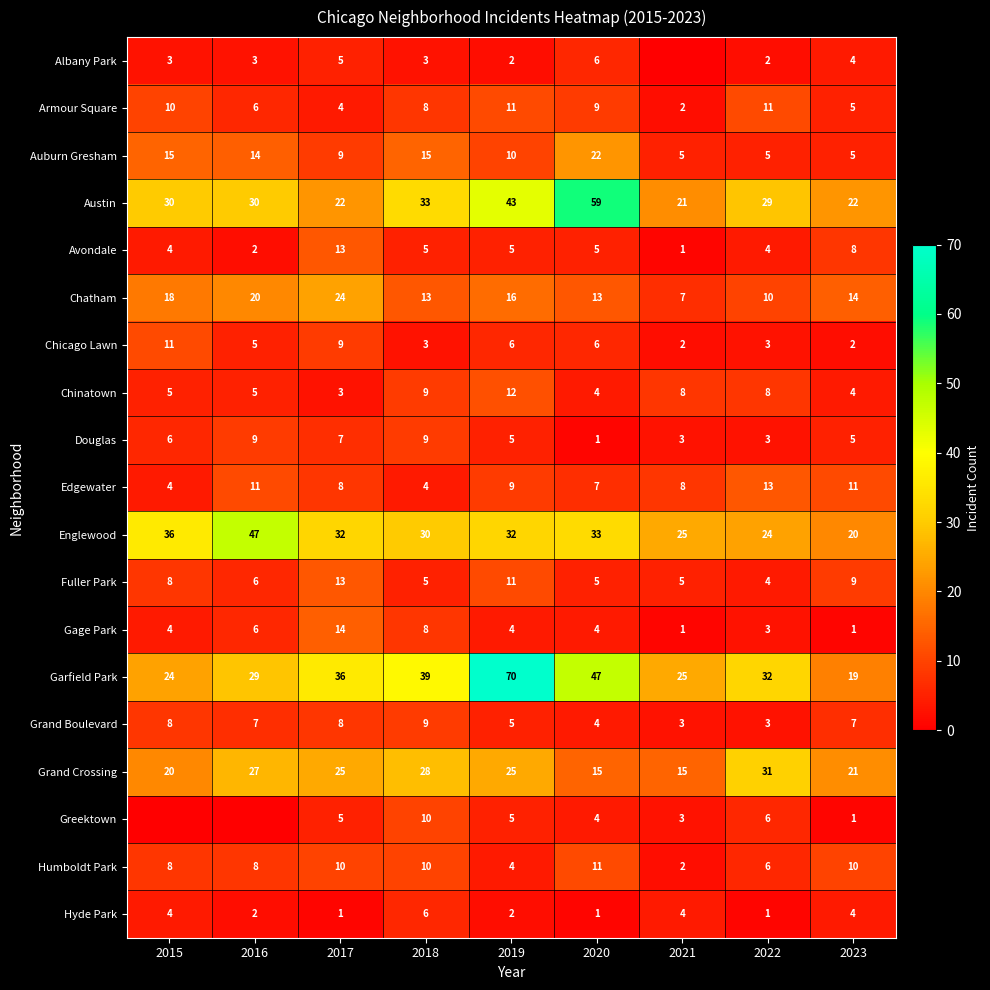

What is the sum of the Greektown values at 2020 and 2019?

9